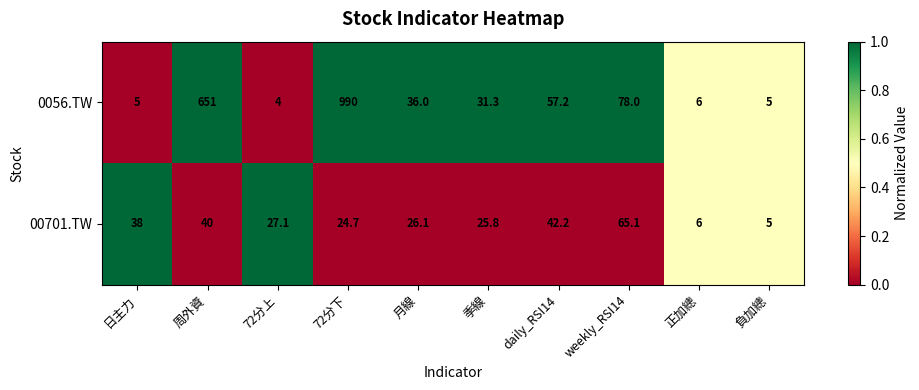

True or false: 00701.TW has a value of 42.2 at daily_RSI14.

True